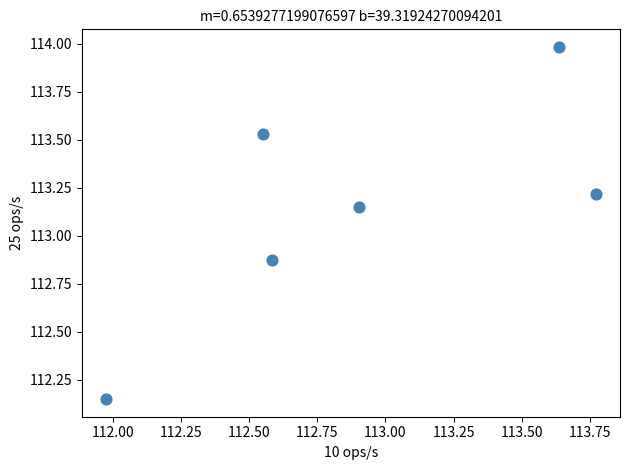

What is the range of Y values (max minus min)?

1.8